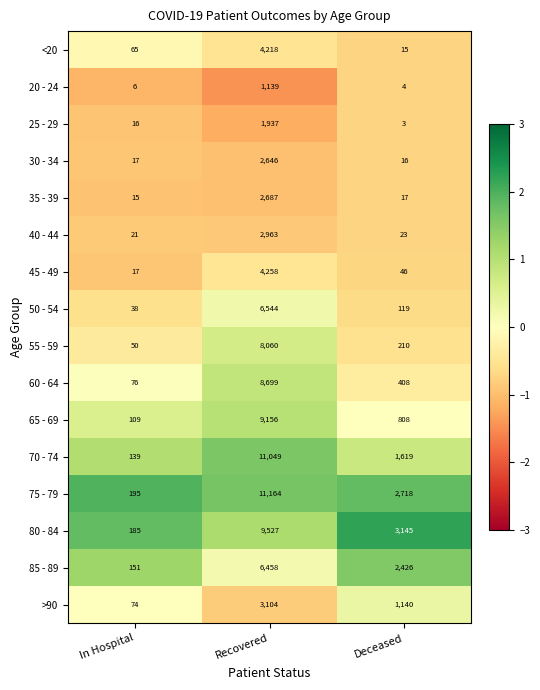

At which label does <20 reach its minimum?

Deceased